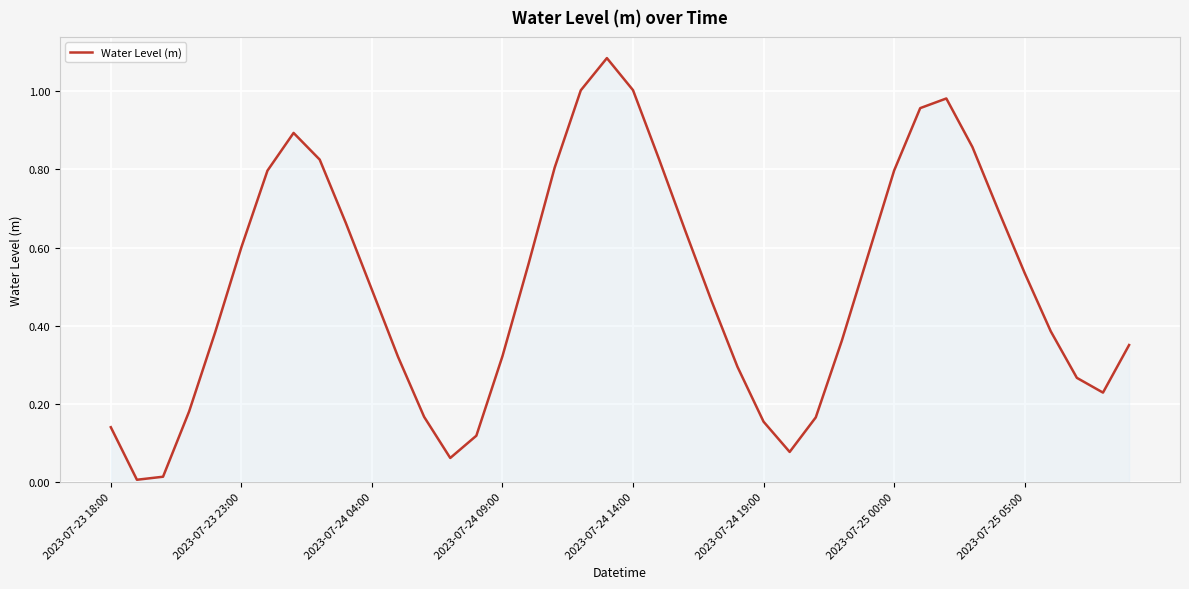

Reading right to left, what are all the values shown in this chart?

0.4	0.2	0.3	0.4	0.5	0.7	0.9	1.0	1.0	0.8	0.6	0.4	0.2	0.1	0.2	0.3	0.5	0.6	0.8	1.0	1.1	1.0	0.8	0.6	0.3	0.1	0.1	0.2	0.3	0.5	0.7	0.8	0.9	0.8	0.6	0.4	0.2	0.0	0.0	0.1